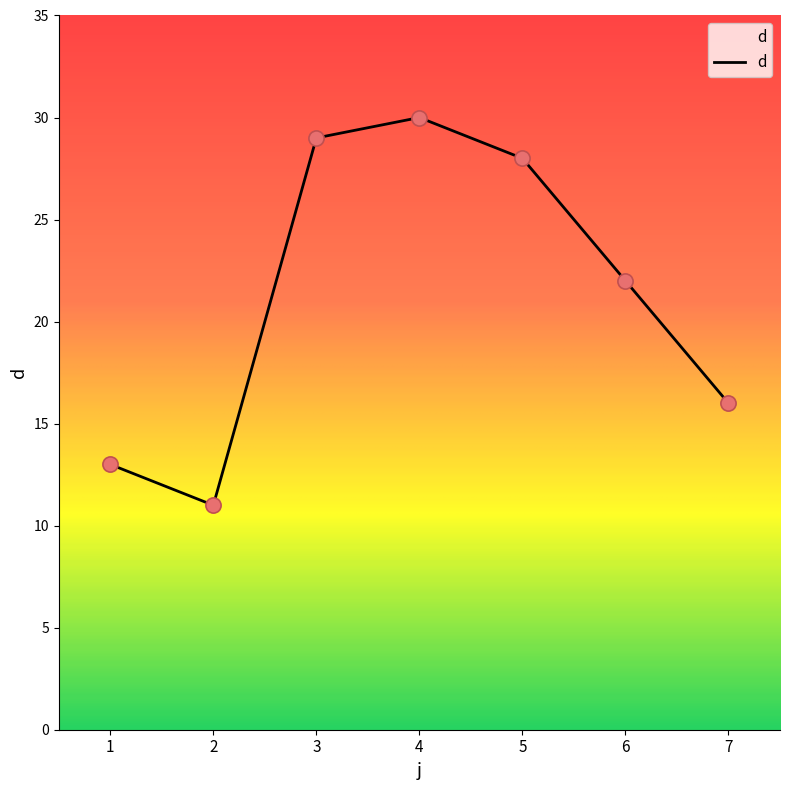

Which has a higher value, 5 or 6?

5